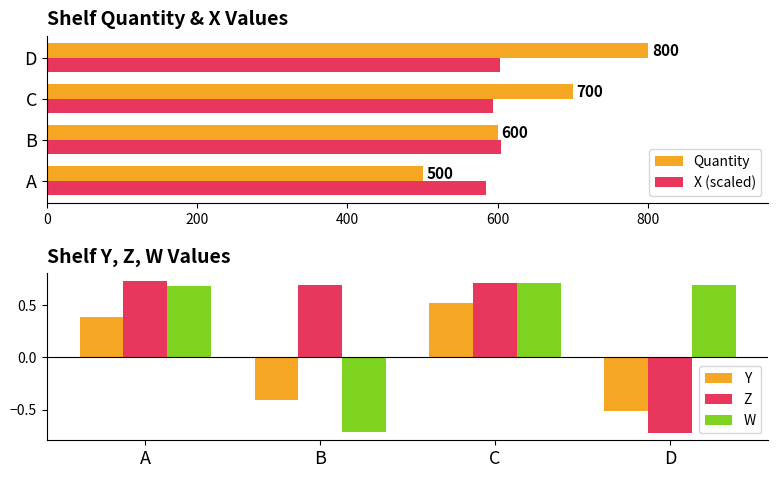

Reading left to right, list all the values displayed in this chart.

Quantity: 500.0	600.0	700.0	800.0
X (scaled): 583.7	603.8	593.6	602.9
Y: 0.4	-0.4	0.5	-0.5
Z: 0.7	0.7	0.7	-0.7
W: 0.7	-0.7	0.7	0.7